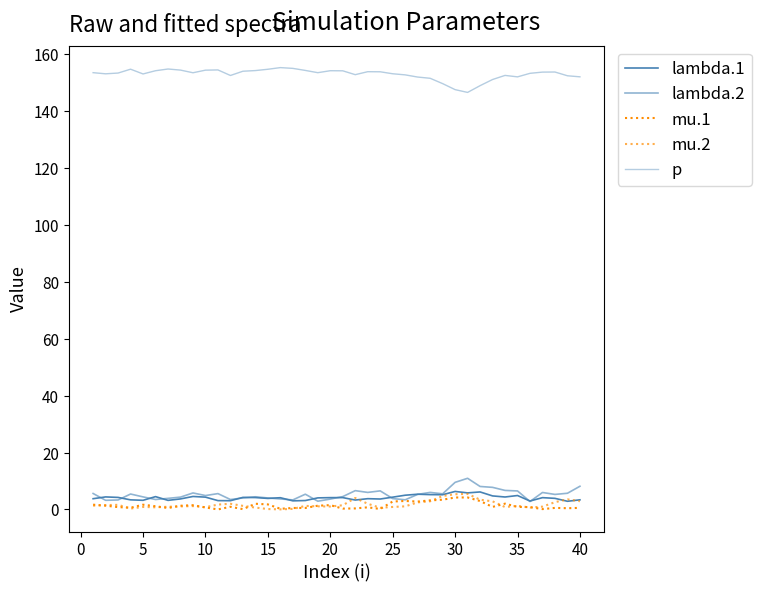

In mu.1, how many points are lower than both neighbors (excluding endpoints)?

11